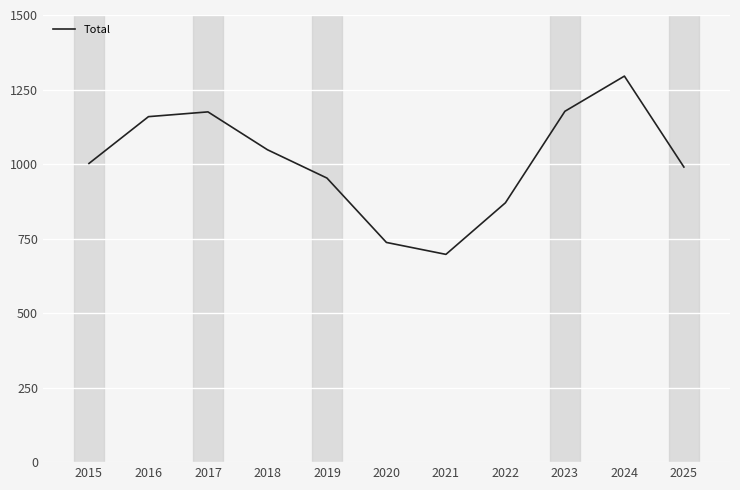

True or false: the data shows 1048 at 2018.

True